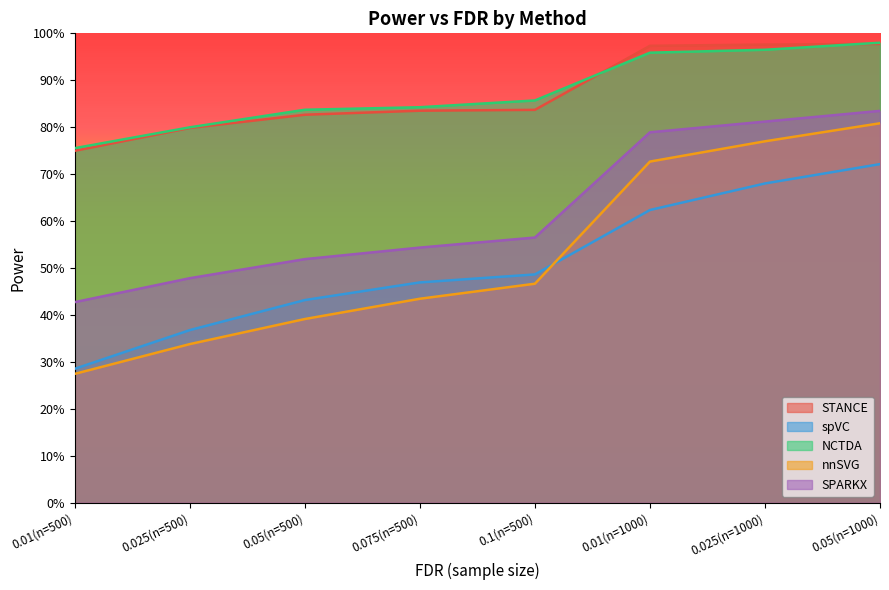

What is the difference between the highest and lowest values at 0.05(n=500)?

0.4